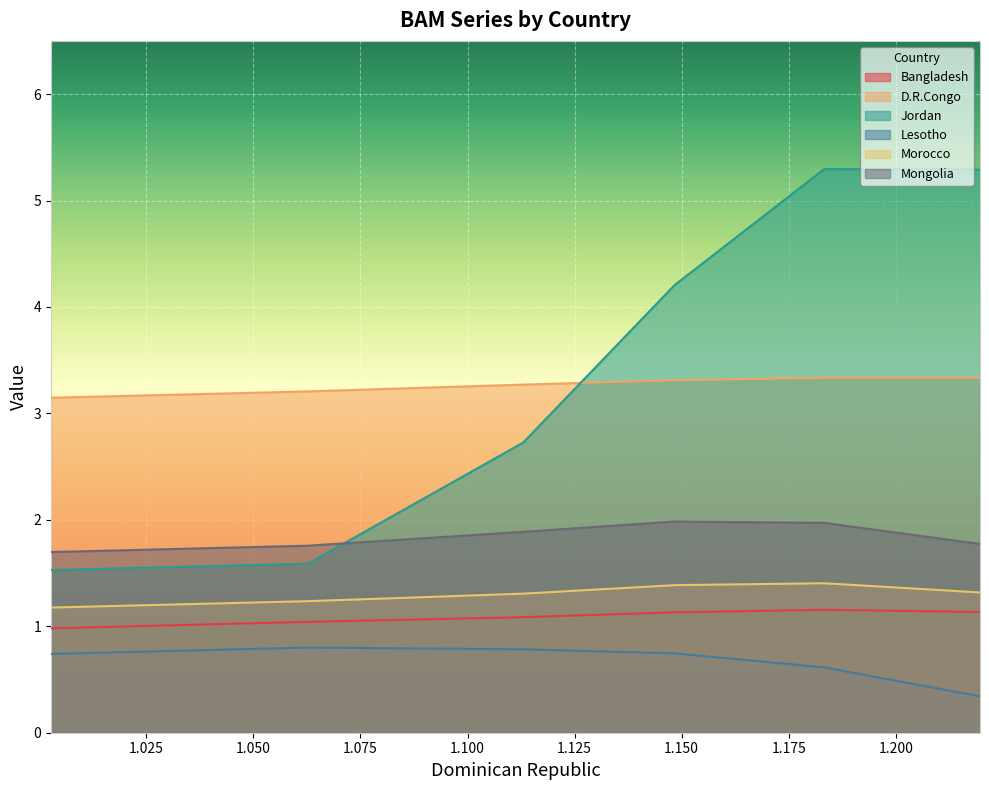

What is the difference between the maximum and minimum values in the Jordan series?

3.8